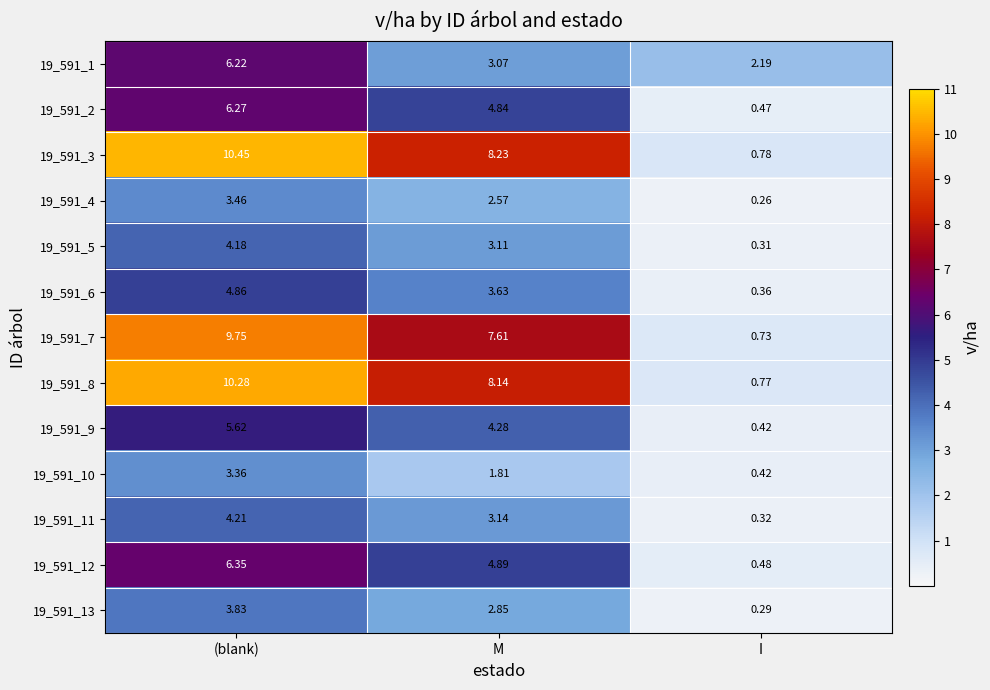

At M, list the series in order from largest to smallest.

19_591_3, 19_591_8, 19_591_7, 19_591_12, 19_591_2, 19_591_9, 19_591_6, 19_591_11, 19_591_5, 19_591_1, 19_591_13, 19_591_4, 19_591_10